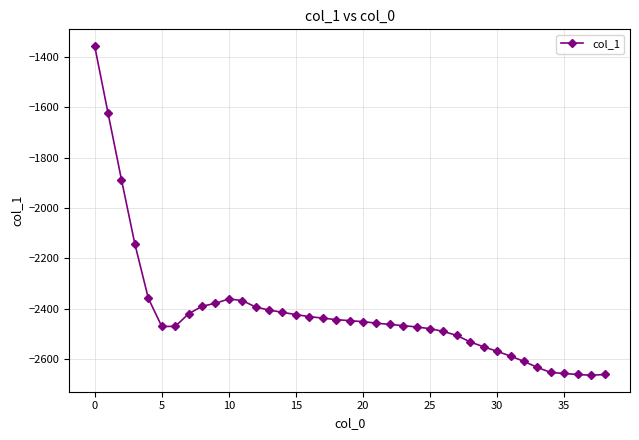

What is the average value?

-2415